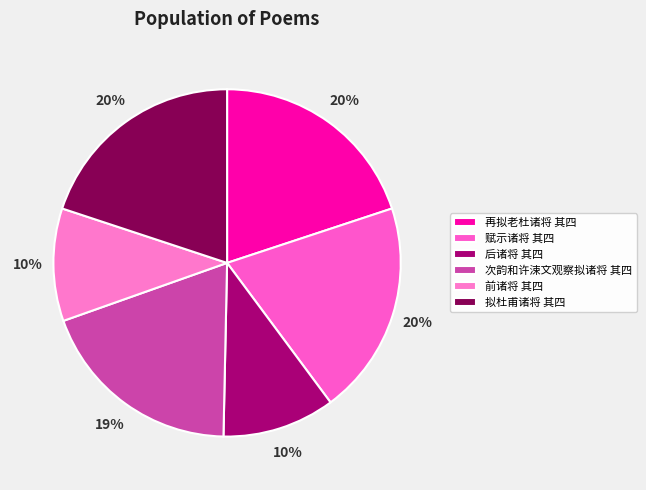

Which slice is the largest?

再拟老杜诸将 其四